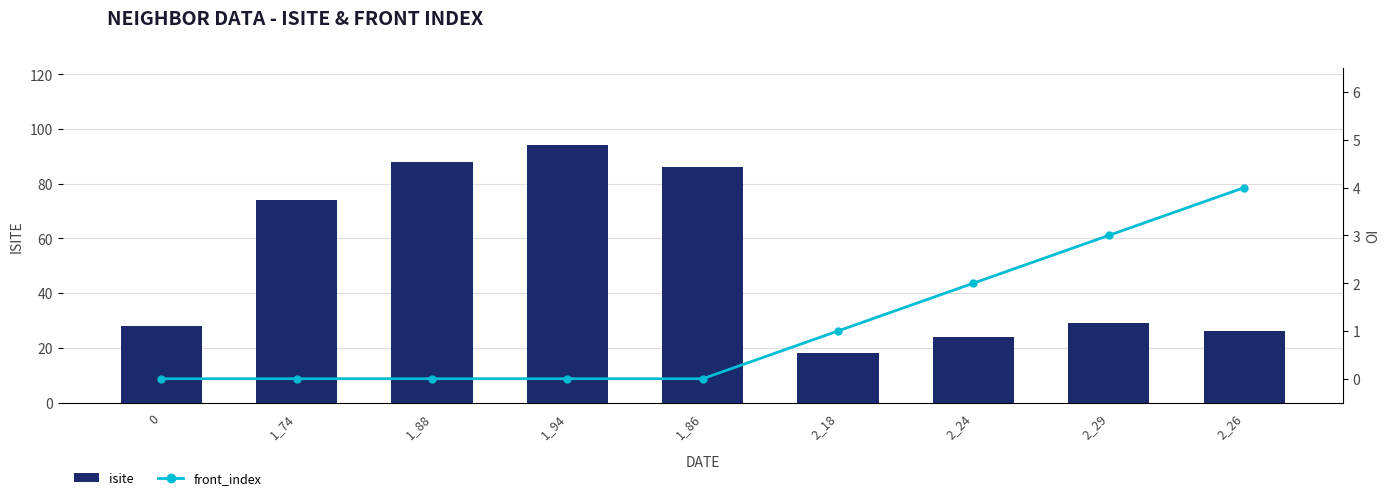

What is the difference between the highest and lowest values at 2_18?

17